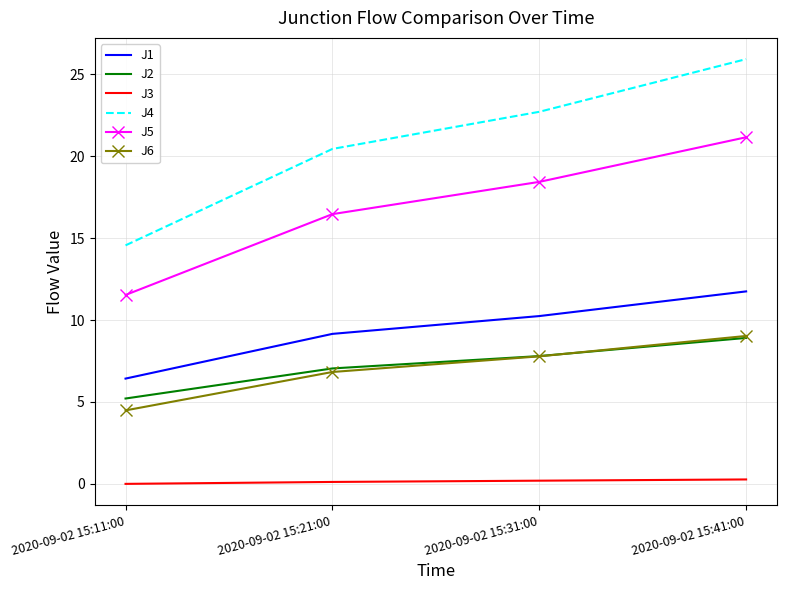

Where is J4 nearest to the value 20?

2020-09-02 15:21:00